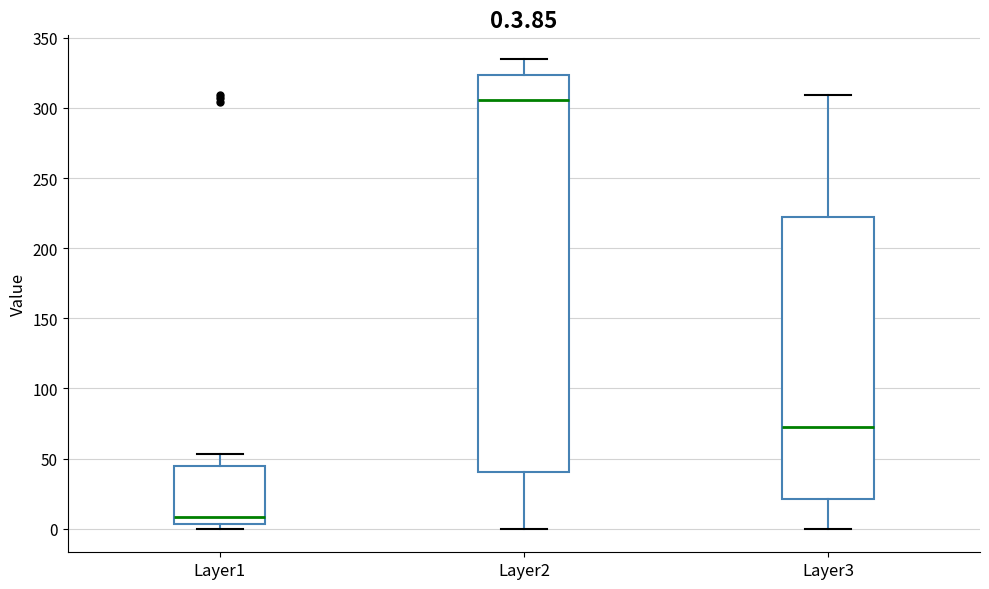

Which box has the highest median line?

Layer2